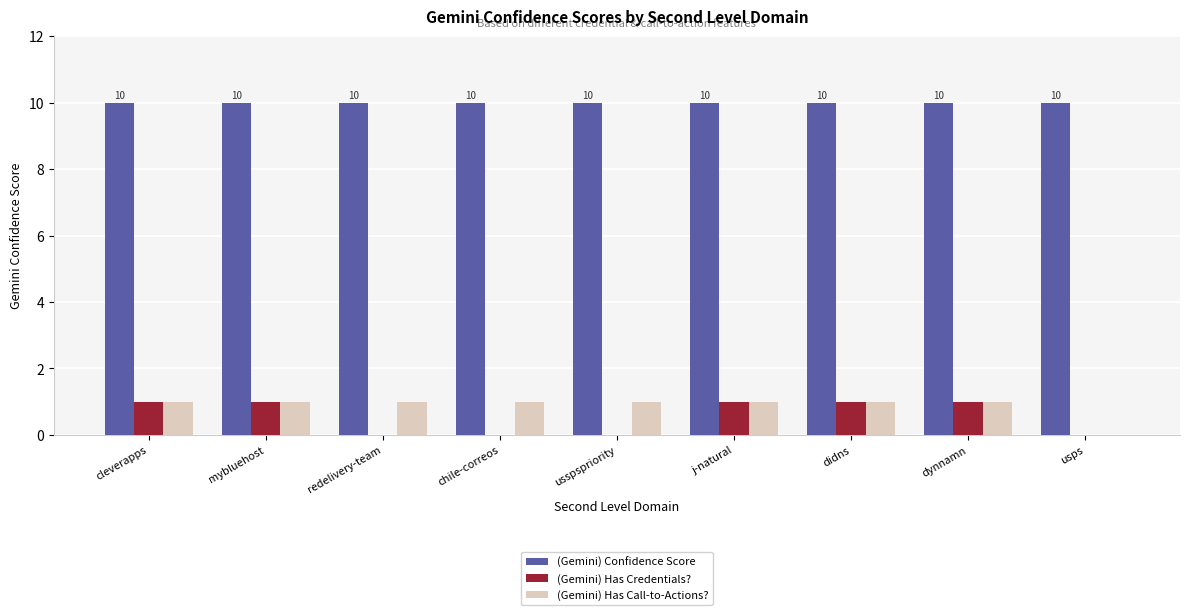

Is the value of (Gemini) Has Call-to-Actions? at cleverapps greater than the value of (Gemini) Has Credentials? at usspspriority?

Yes